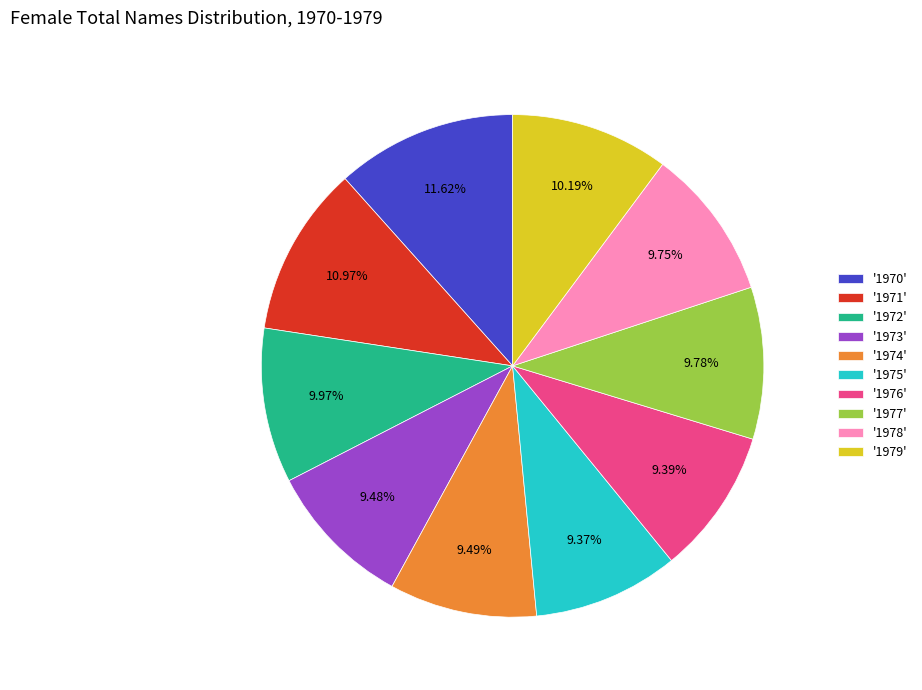

Count the number of slices in the pie.

10